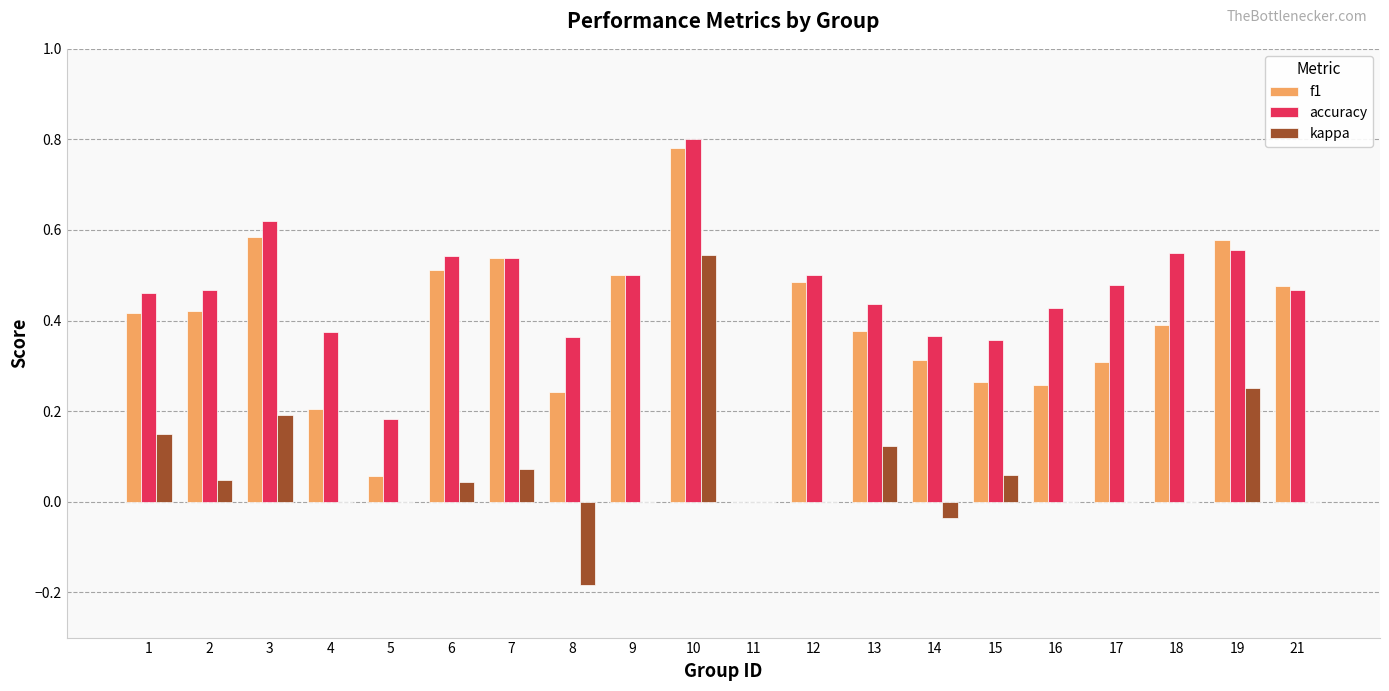

True or false: accuracy has a value of 0.2 at 5.

True